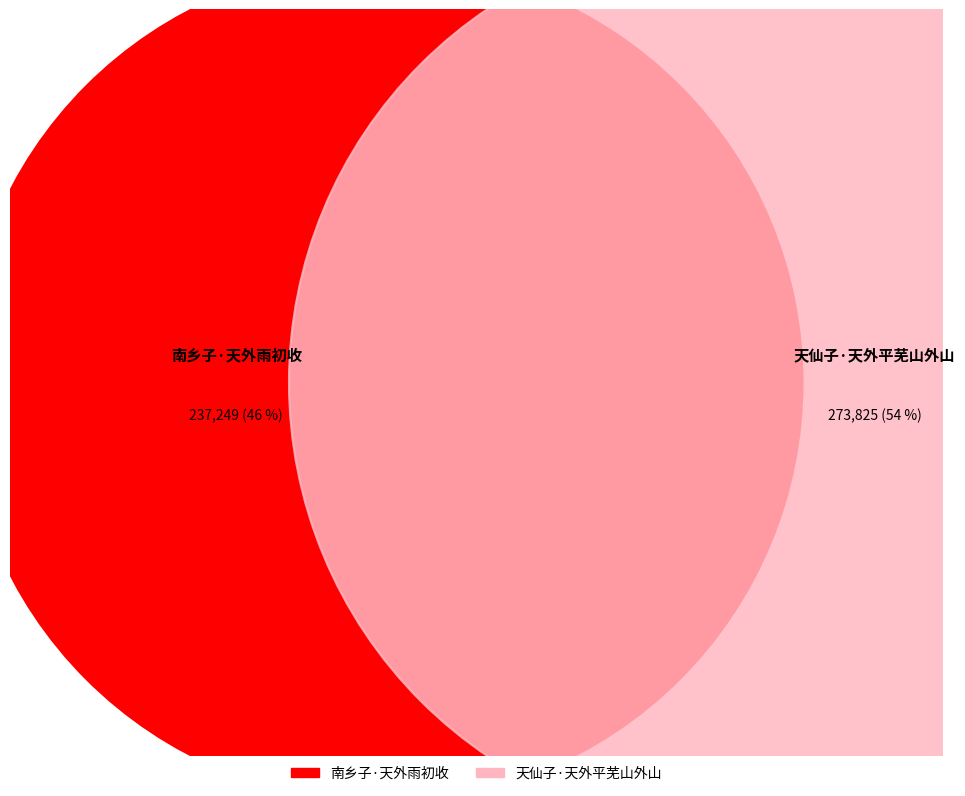

Which slice is the smallest?

南乡子·天外雨初收